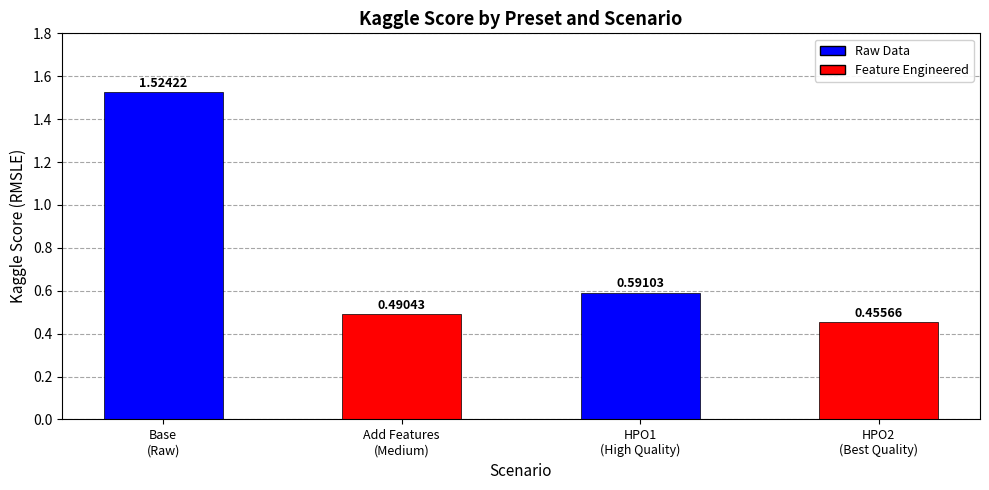

What is the average value?

0.8